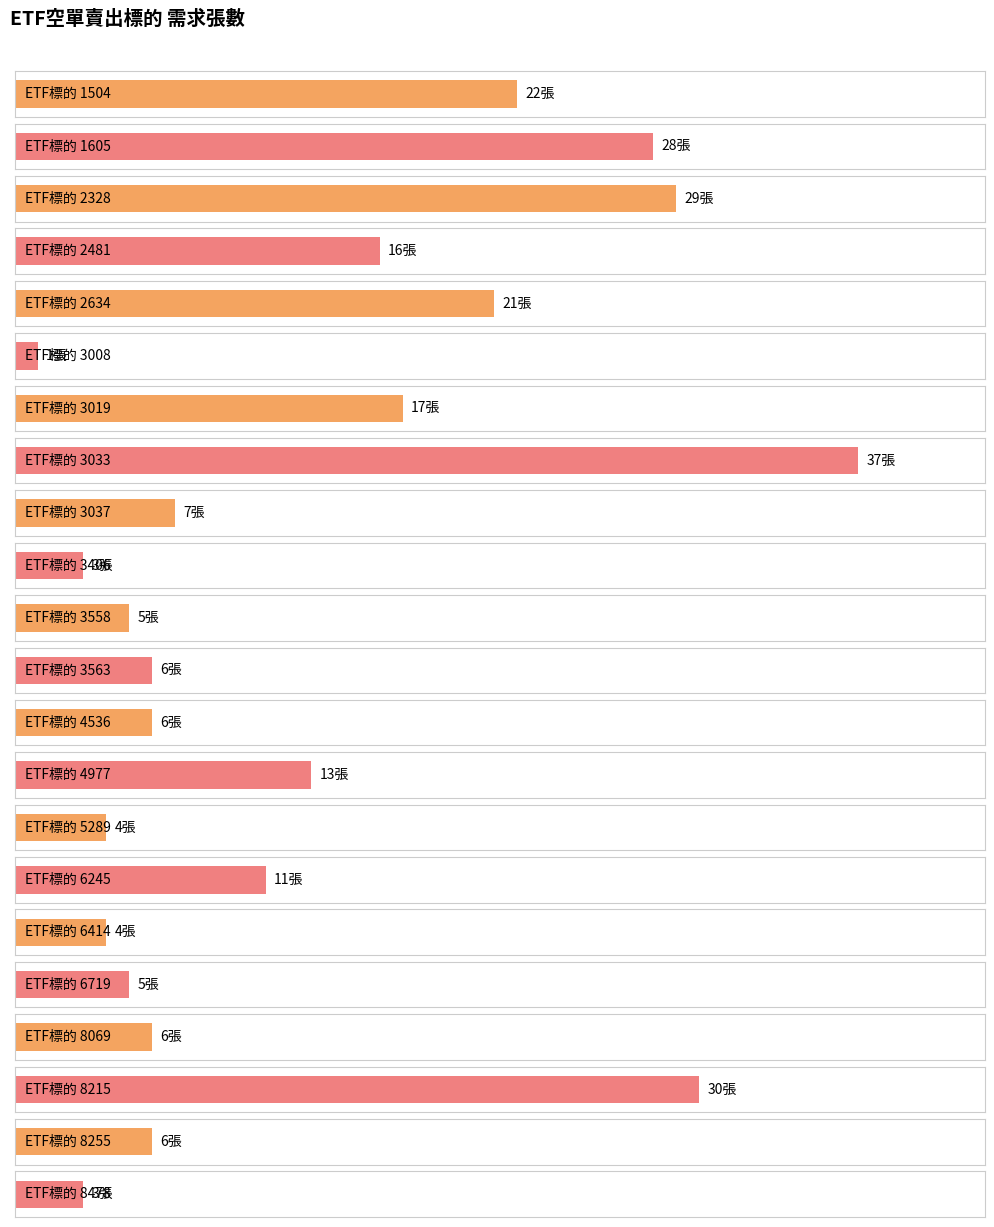

Which label corresponds to the smallest value in the chart?

3008